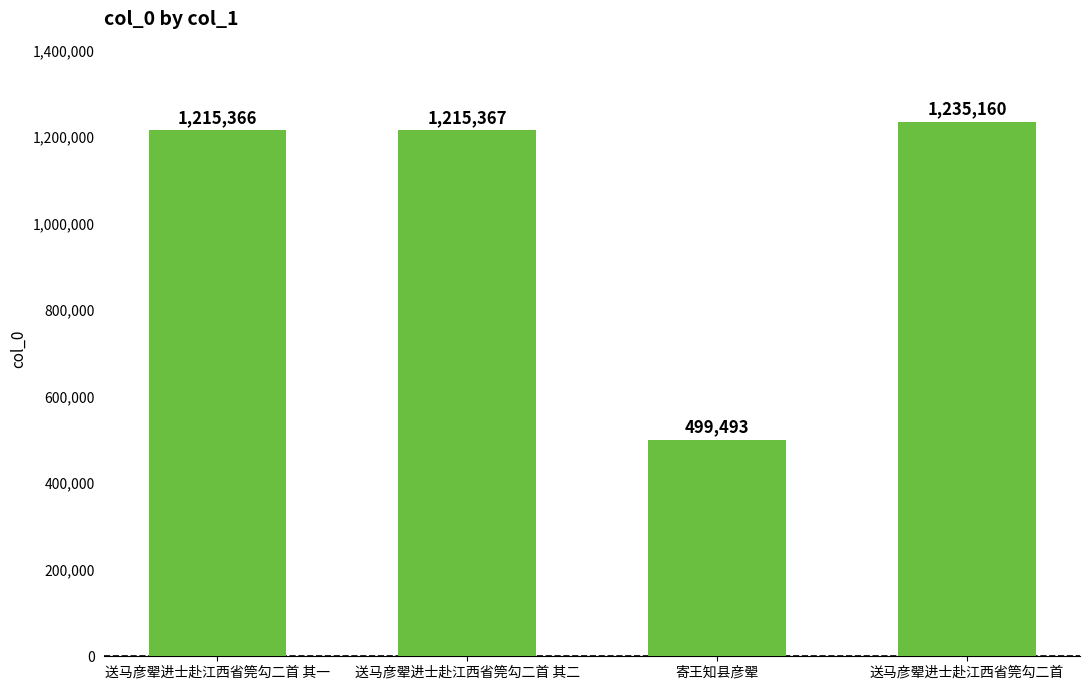

What is the smallest value displayed?

499493